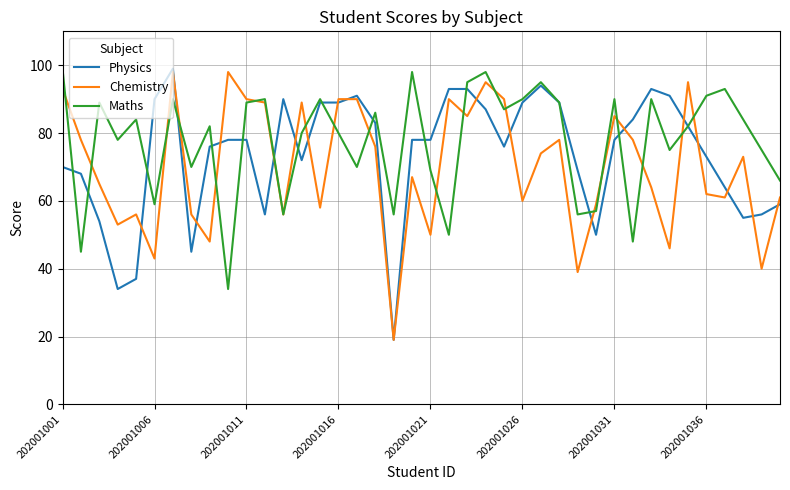

What is the smallest value displayed?

19